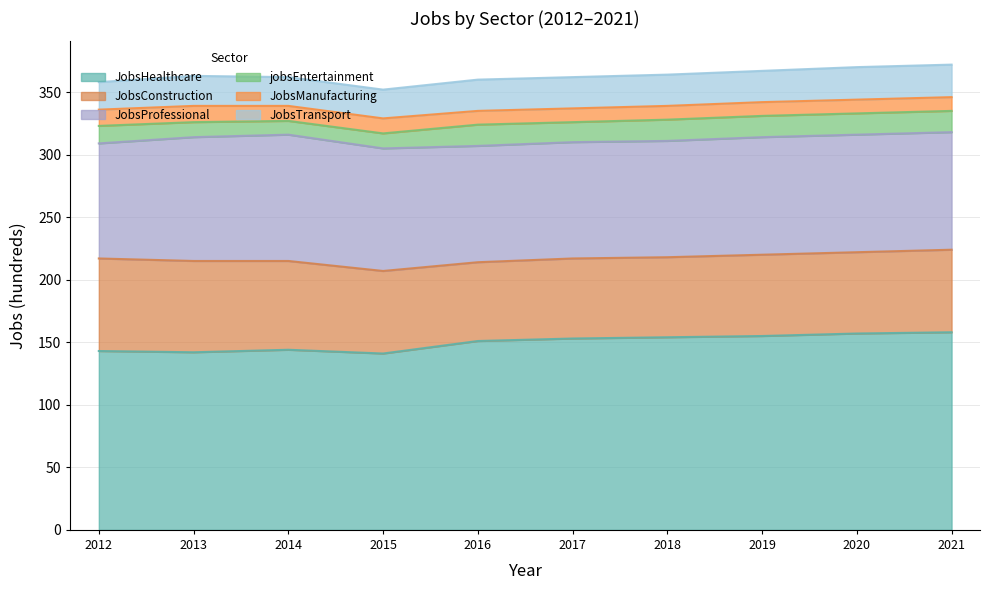

True or false: JobsConstruction has more than 2 points higher than both neighbors.

False